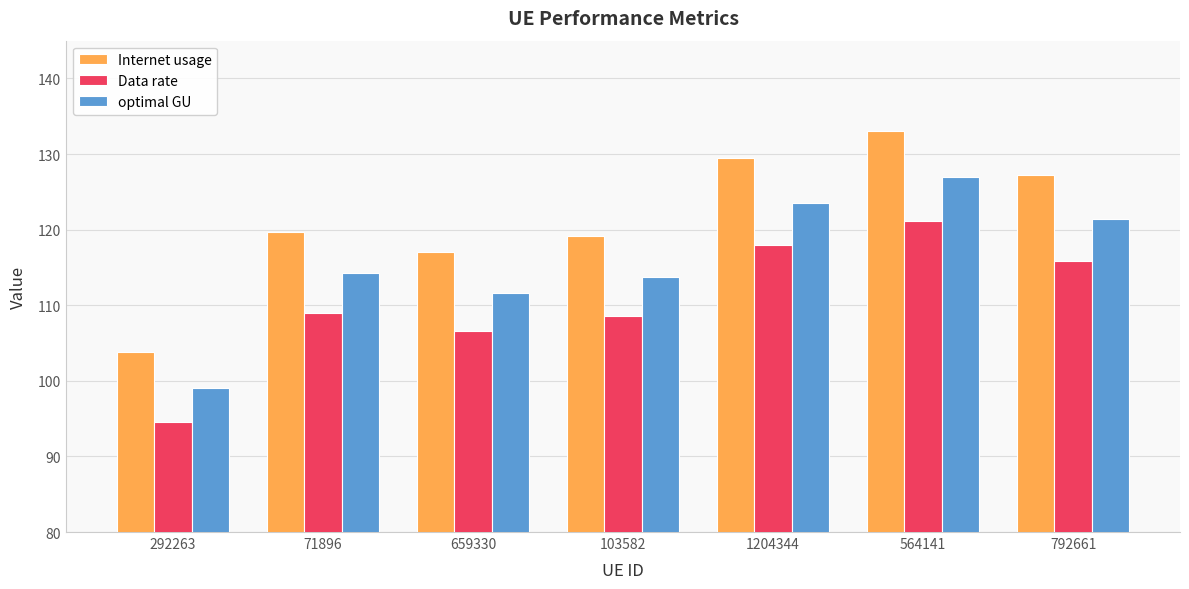

List the series in order of their overall mean, highest first.

Internet usage, optimal GU, Data rate